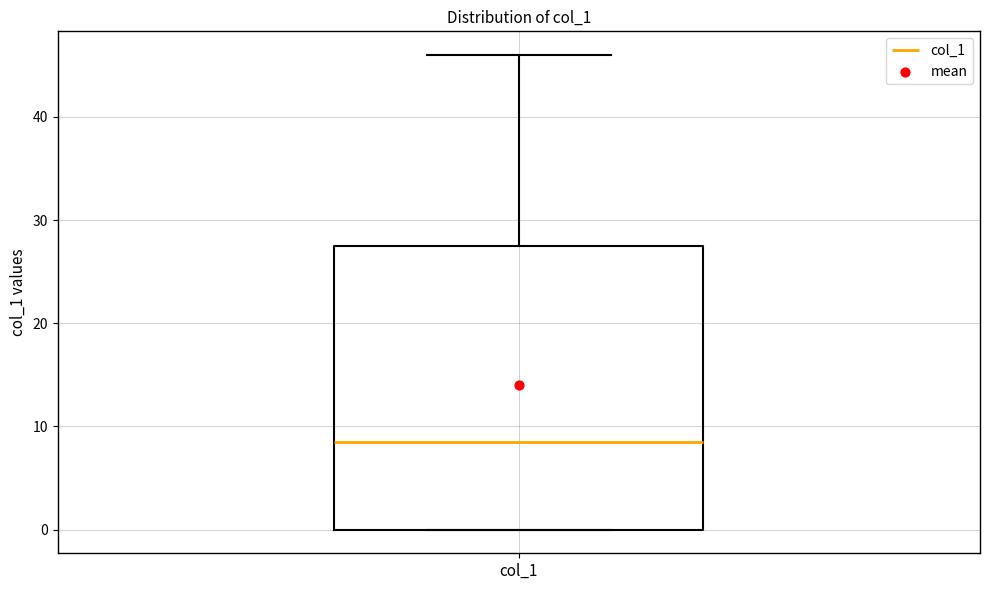

Where does the median line of the box for col_1 sit on the y-axis? The values are not printed on the chart, so give them approximately, as read against the axis.

9